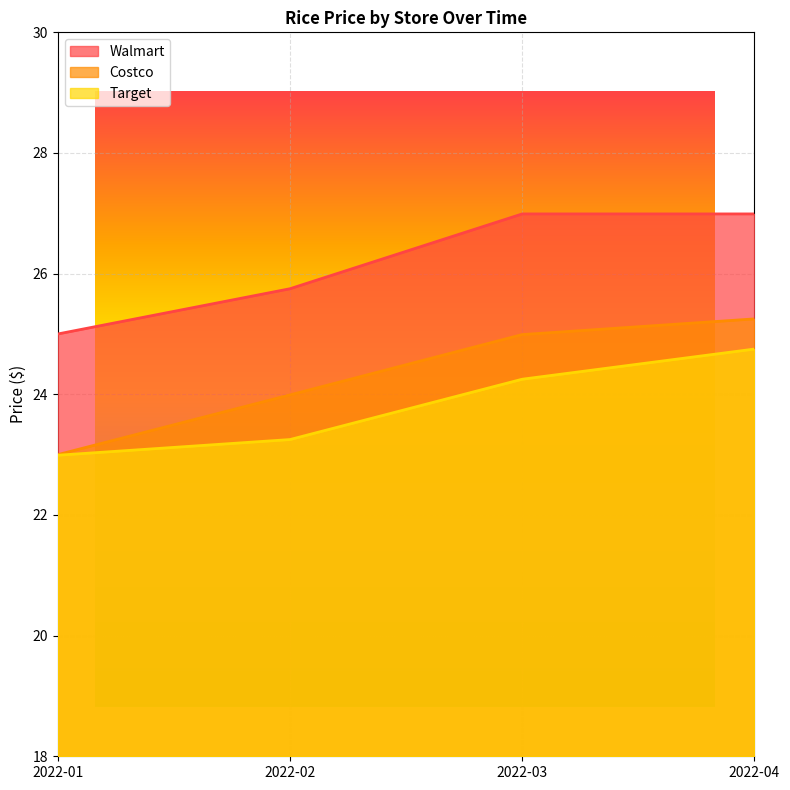

Count the Walmart values in the range 25 to 26.

2